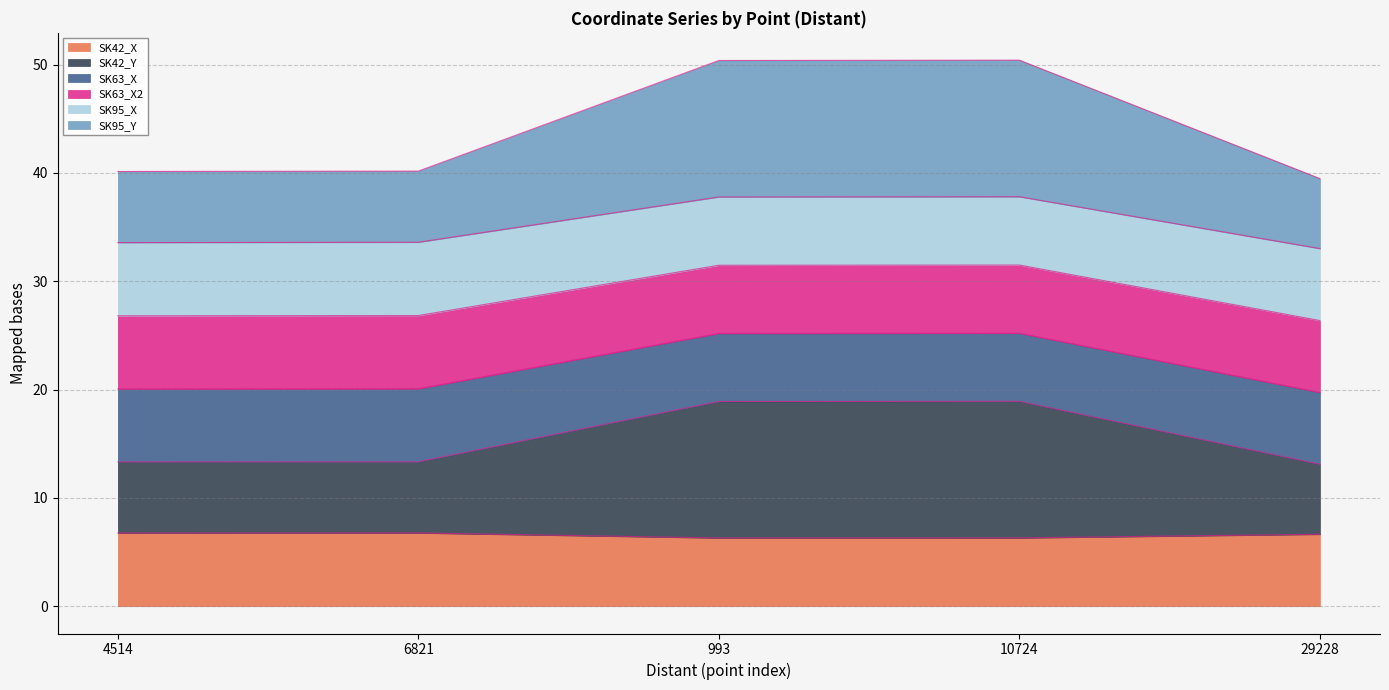

What is the total value across all series at 6821?

40.2